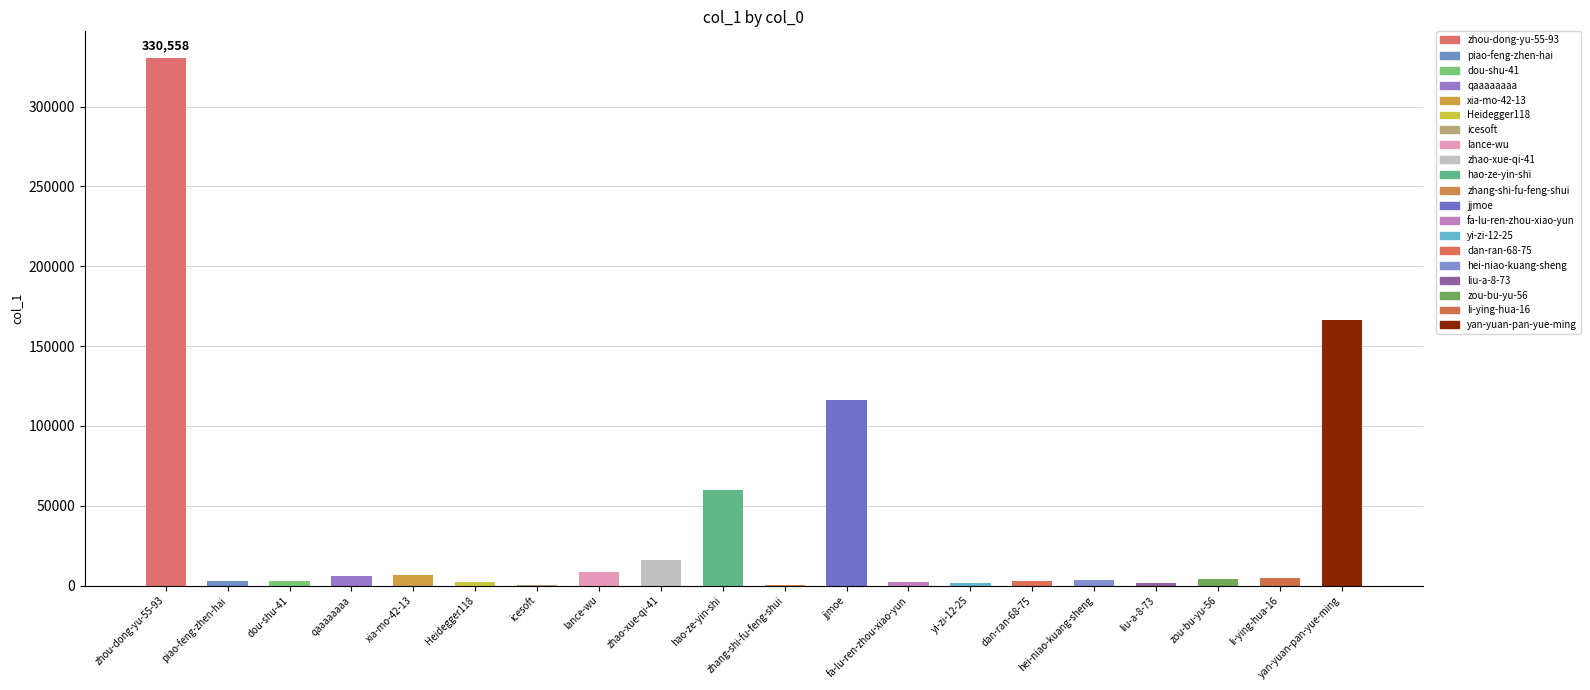

Which has a higher value, xia-mo-42-13 or hao-ze-yin-shi?

hao-ze-yin-shi